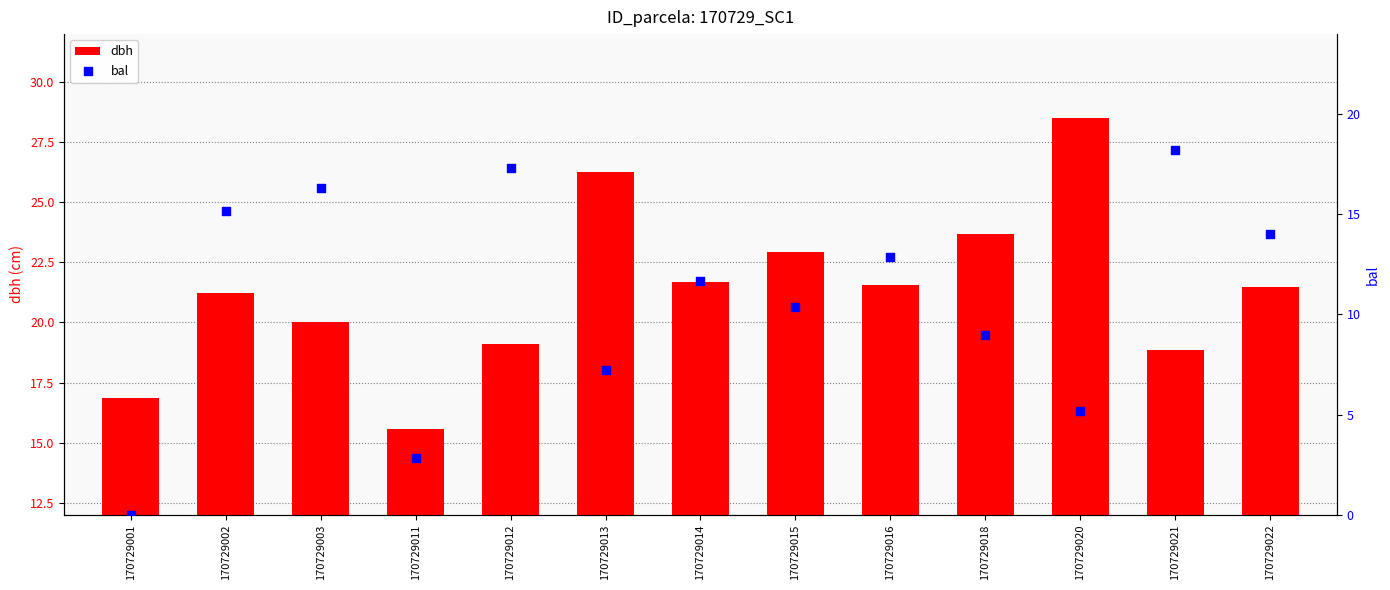

Which series has the widest spread of Y values?

bal